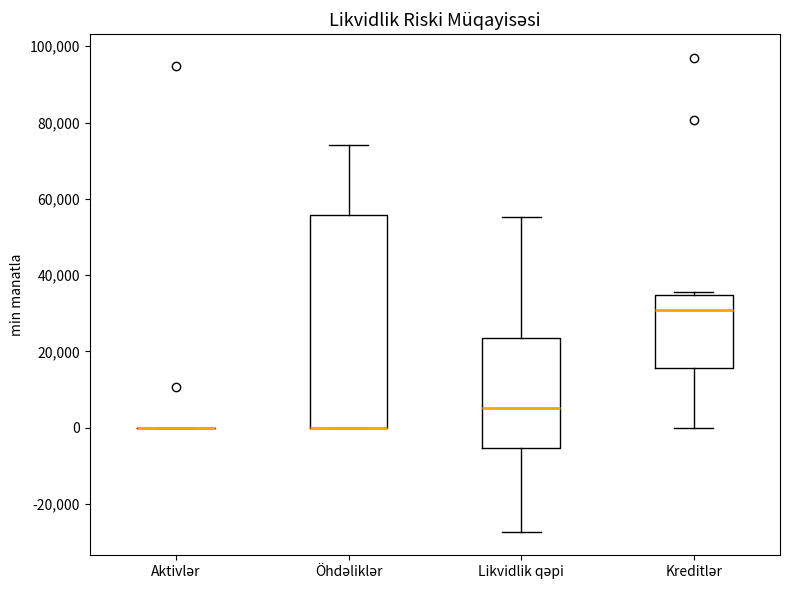

Reading left to right, transcribe this box plot: for each box, give where its median line is, the range the box spans, and where its two whiskers end, as read against the y-axis. The values are not printed on the chart, so give them approximately, as read against the axis.

Aktivlər: box collapsed to a line at 0, whiskers 0 to 0
Öhdəliklər: median 0 (drawn on the box's lower edge), box 0 to 56000, whiskers 0 to 74000
Likvidlik qəpi: median 6000, box -6000 to 24000, whiskers -28000 to 56000
Kreditlər: median 30000, box 16000 to 34000, whiskers 0 to 36000